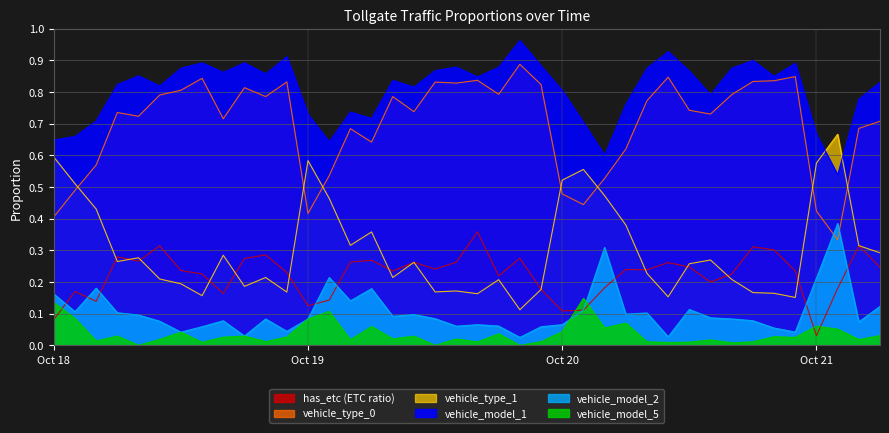

What is the difference between the highest and lowest values at 2016-10-18 15:00?

0.8